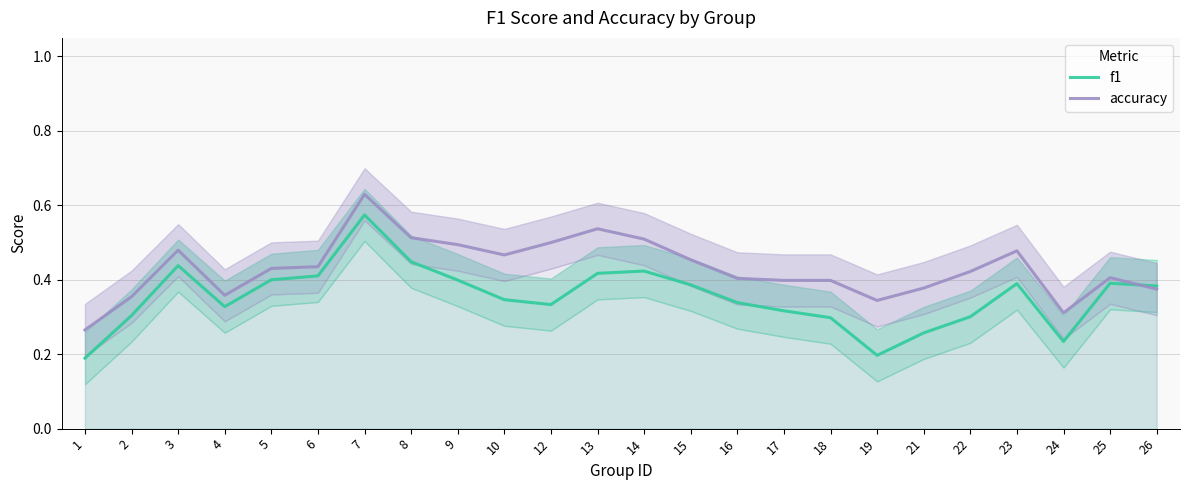

What is the value of the accuracy point at the 5th from the left?

0.4